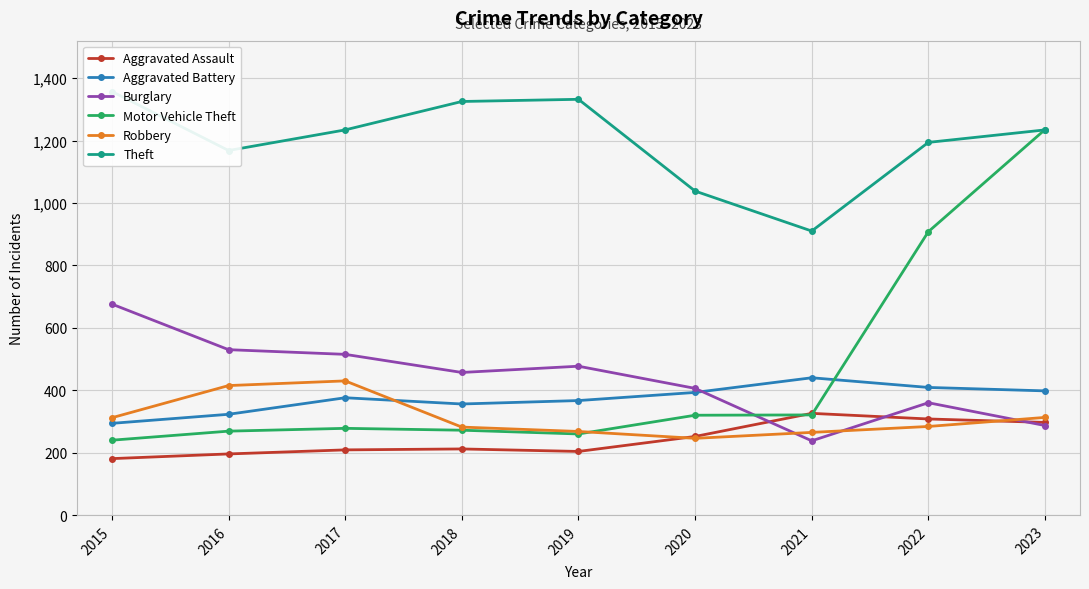

Which series has the largest range (max minus min)?

Motor Vehicle Theft